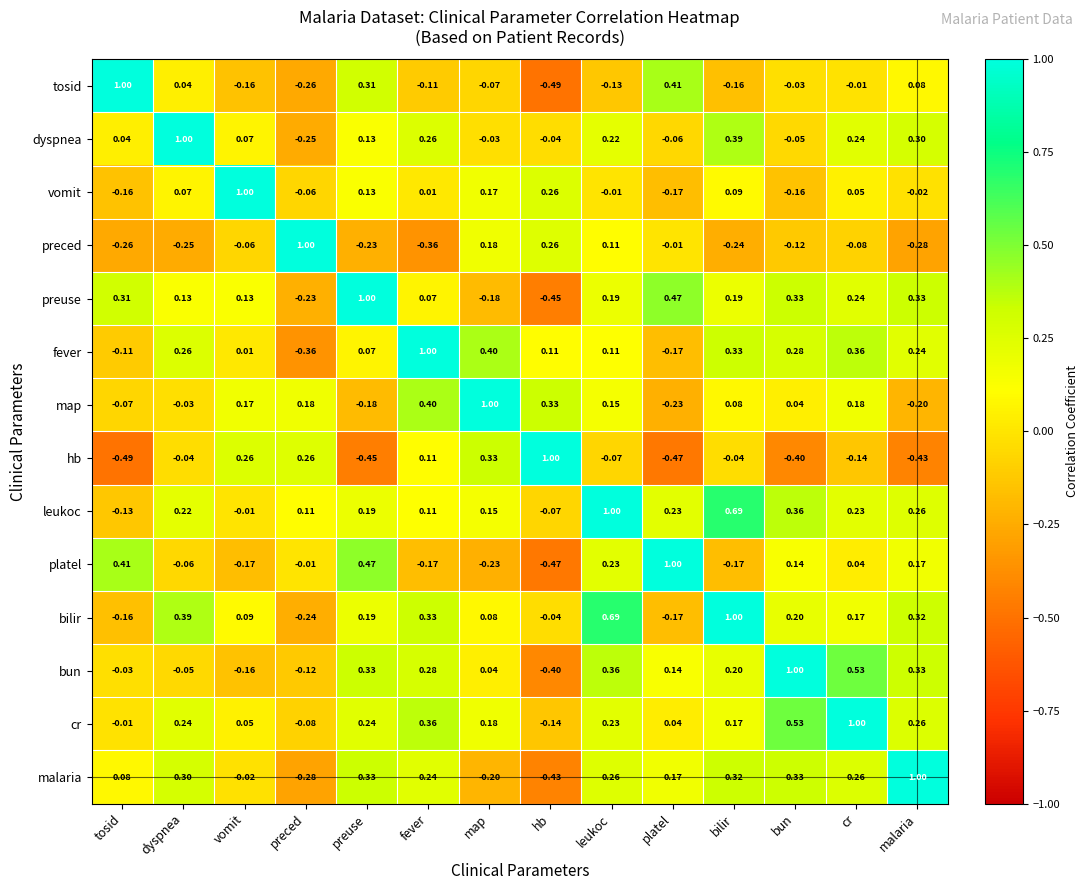

At which category is the sum across all series the highest?

leukoc